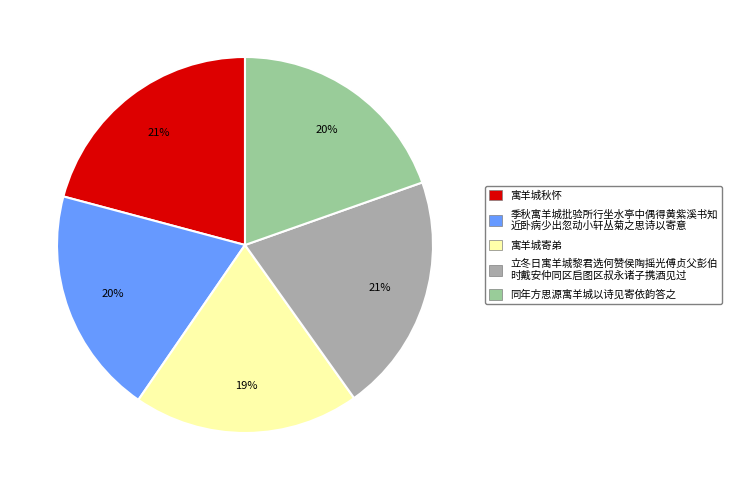

To the nearest percent, what portion does 同年方思源寓羊城以诗见寄依韵答之 represent?

20%